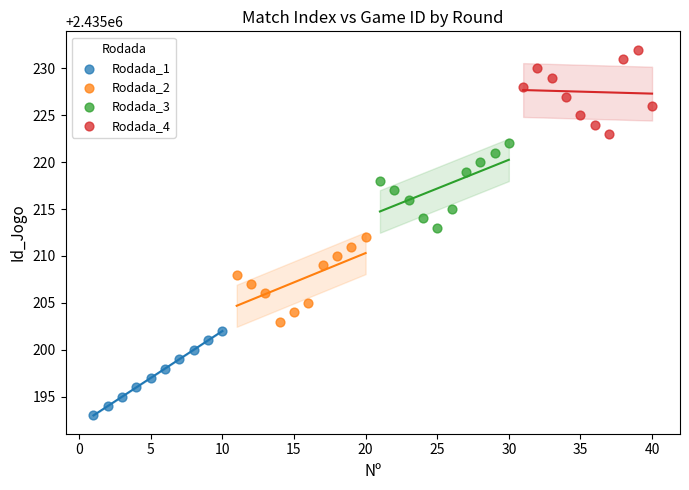

Which series reaches the minimum Y coordinate?

Rodada_1